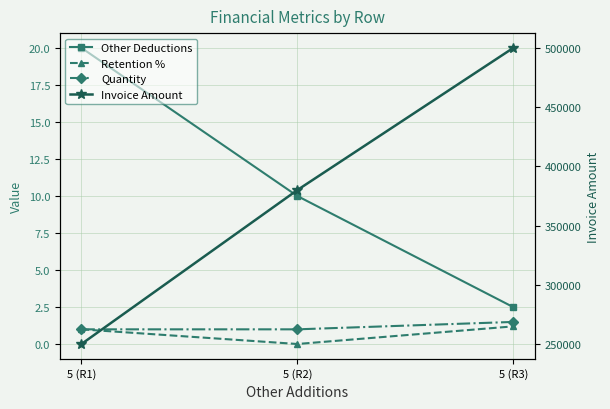

Does the chart display data point markers on the line(s)?

Yes